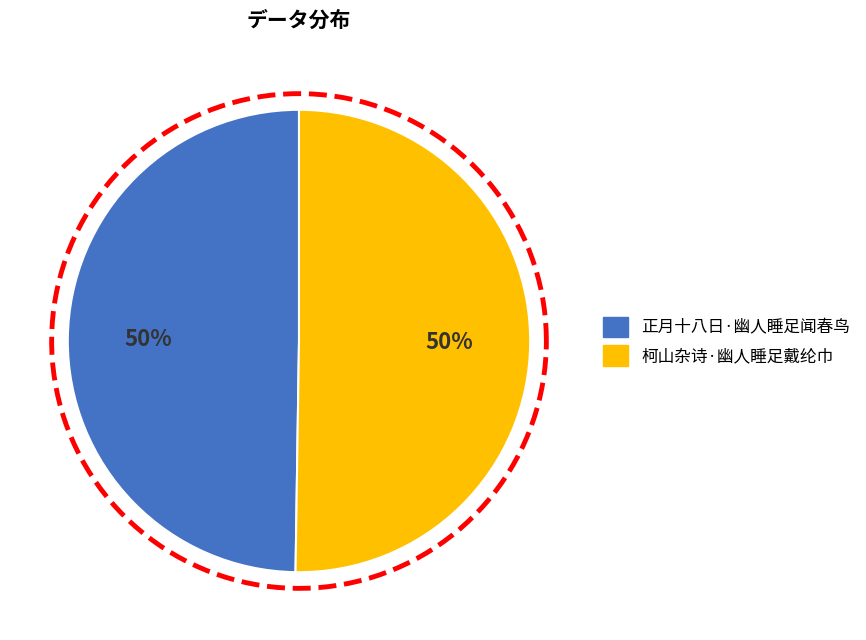

How much of the chart is everything except 正月十八日·幽人睡足闻春鸟?

50.2%